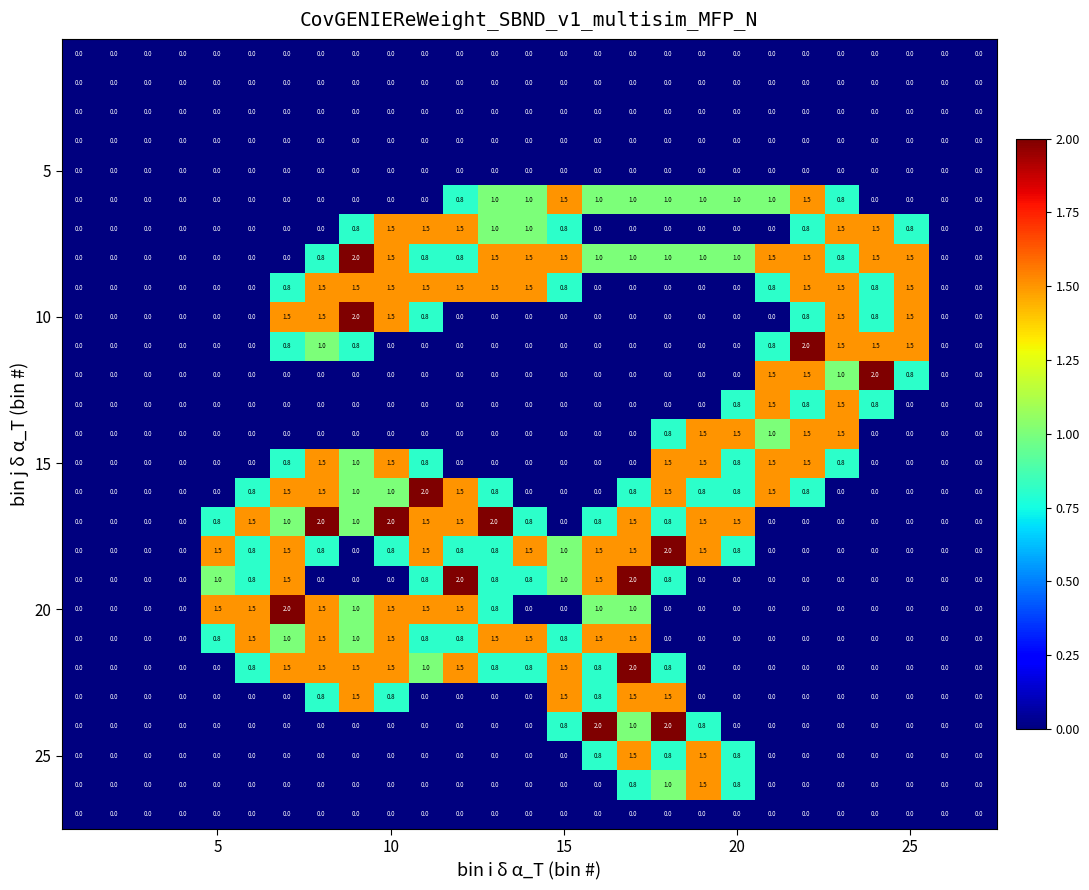

At how many categories does at least one series exceed 1?

21